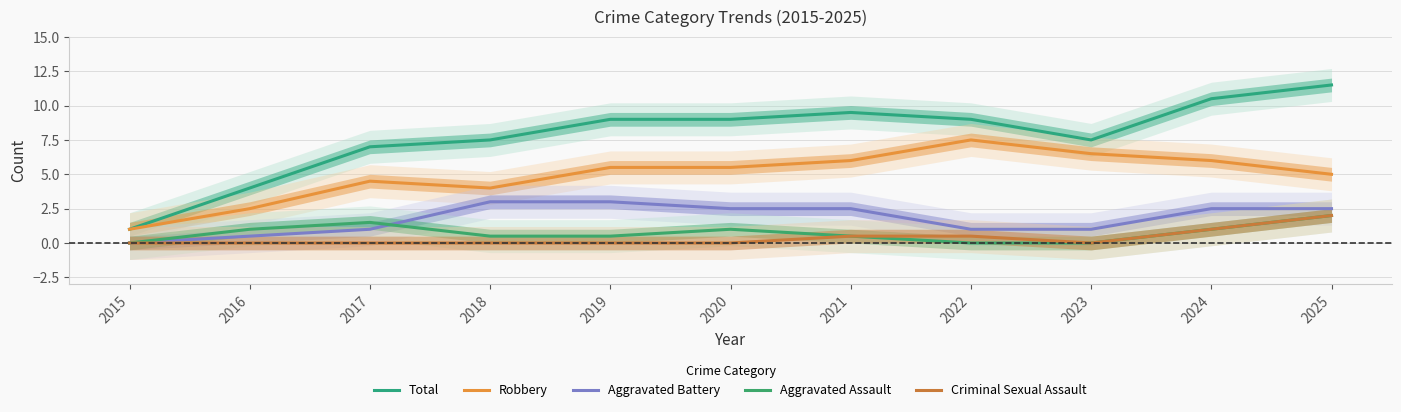

Where is Robbery nearest to the value 4?

2018